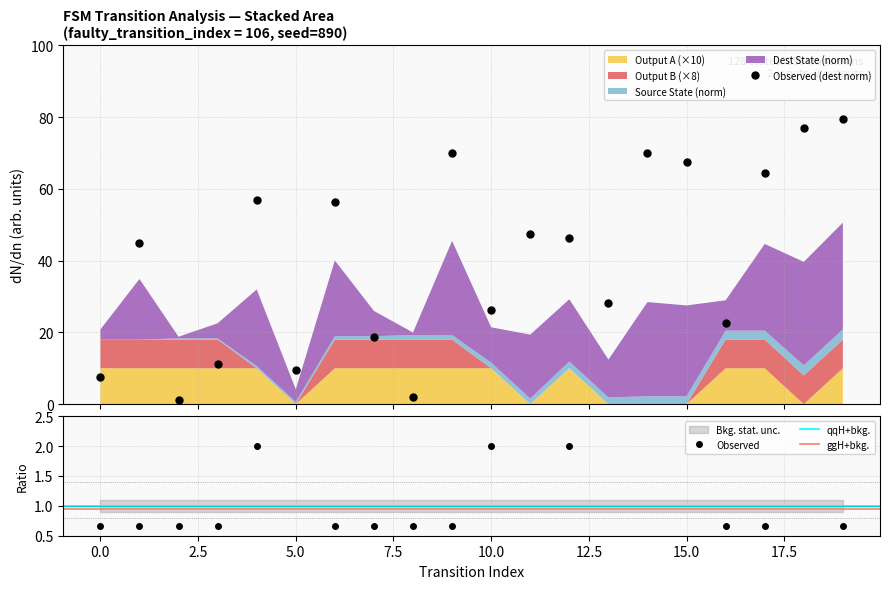

True or false: output_symbol_a and destination_state intersect in this chart.

False